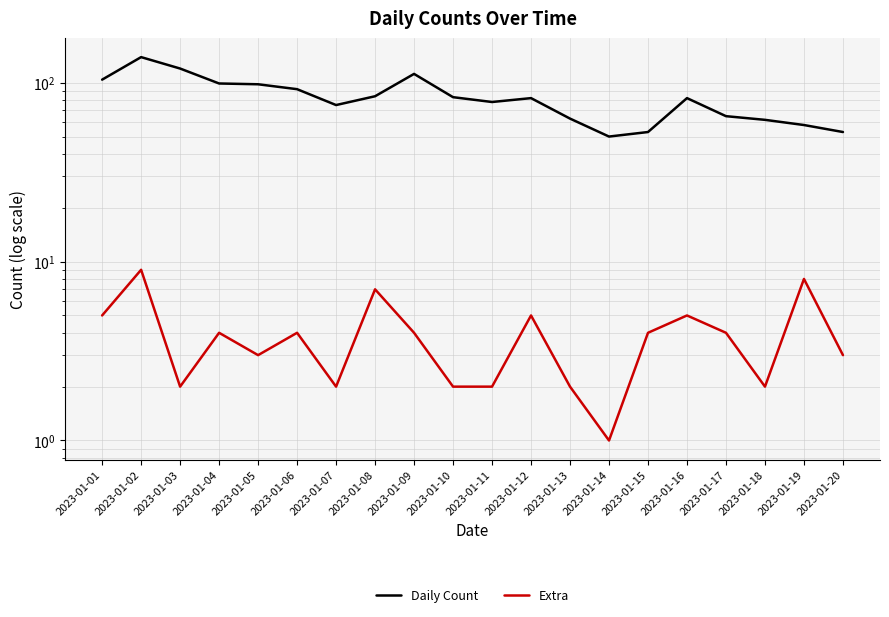

Does the chart display data point markers on the line(s)?

No